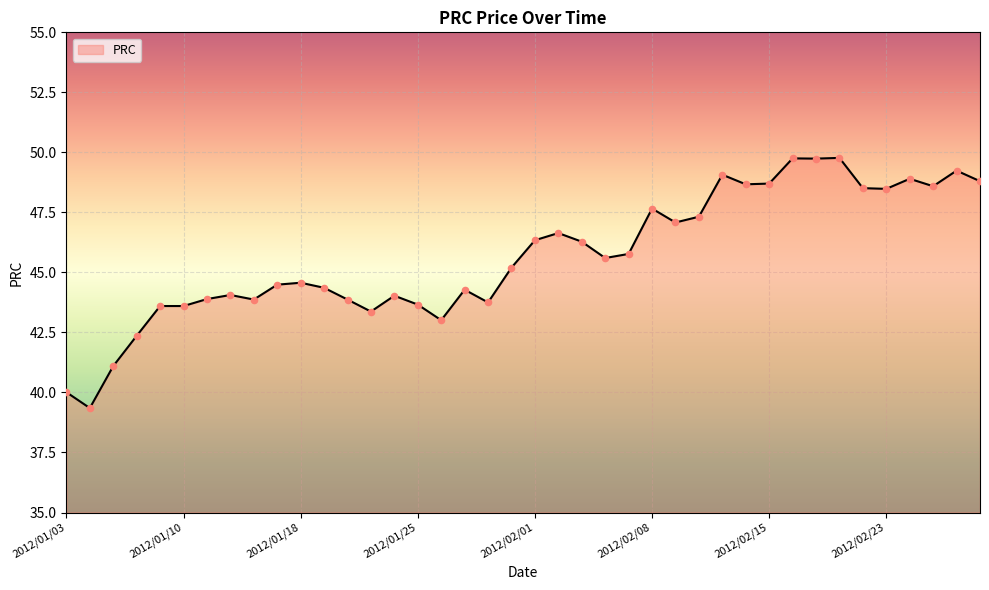

What is the difference between the maximum and minimum values?

10.4